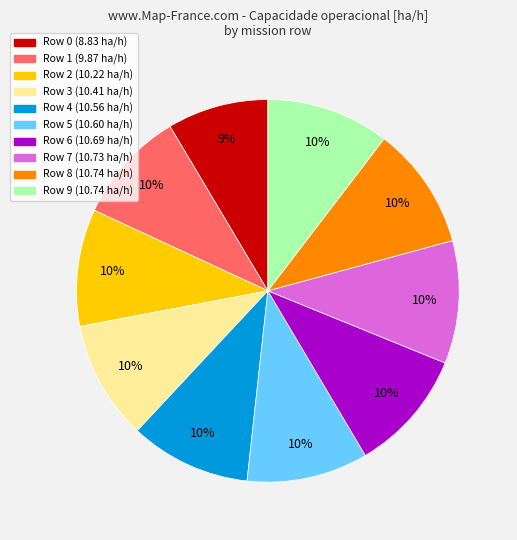

To the nearest percent, what is the average slice percentage?

10%